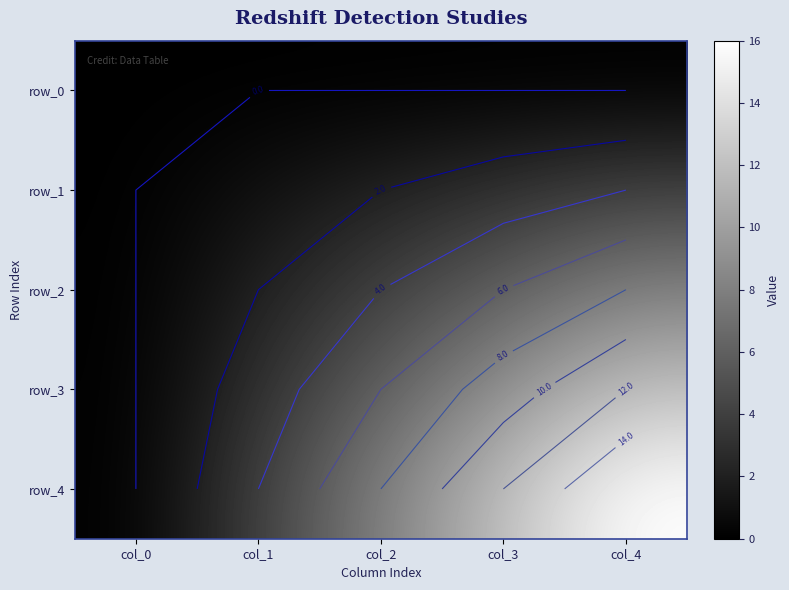

At which category does the chart reach its minimum across all series?

col_0